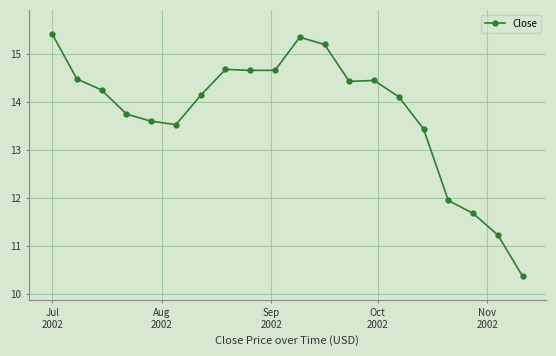

Reading right to left, list all the values displayed in this chart.

10.4	11.2	11.7	11.9	13.4	14.1	14.4	14.4	15.2	15.3	14.7	14.7	14.7	14.1	13.5	13.6	13.7	14.2	14.5	15.4